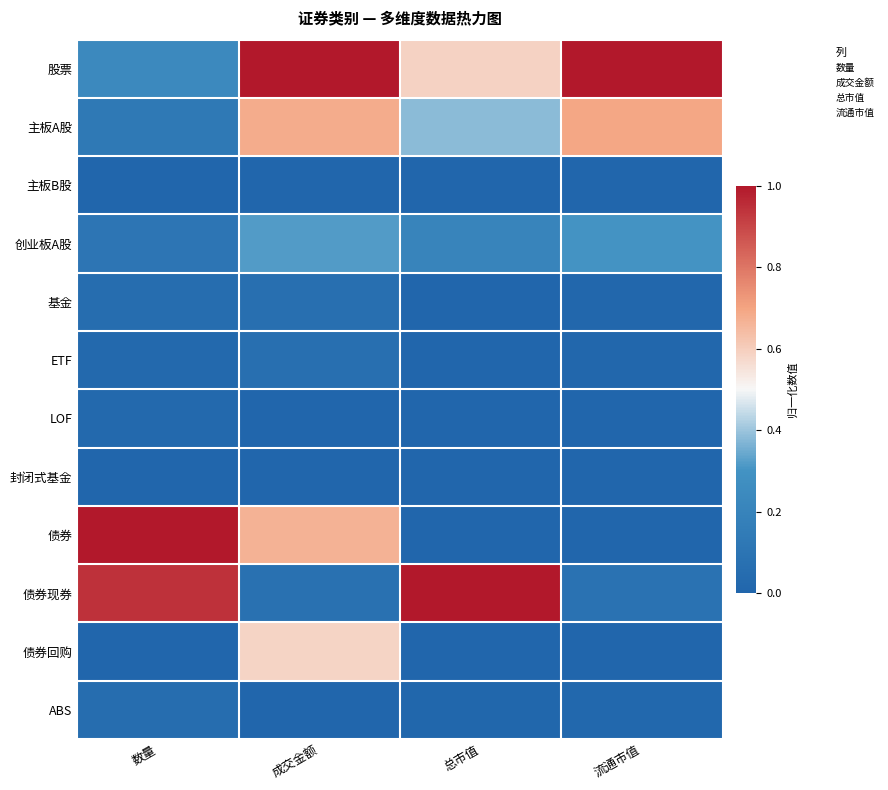

Reading left to right, transcribe all the data shown in this chart.

股票: 数量=0.2	成交金额=1.0	总市值=0.6	流通市值=1.0
主板A股: 数量=0.1	成交金额=0.7	总市值=0.4	流通市值=0.7
主板B股: 数量=0.0	成交金额=0.0	总市值=0.0	流通市值=0.0
创业板A股: 数量=0.1	成交金额=0.3	总市值=0.2	流通市值=0.3
基金: 数量=0.1	成交金额=0.1	总市值=0.0	流通市值=0.0
ETF: 数量=0.0	成交金额=0.1	总市值=0.0	流通市值=0.0
LOF: 数量=0.0	成交金额=0.0	总市值=0.0	流通市值=0.0
封闭式基金: 数量=0.0	成交金额=0.0	总市值=0.0	流通市值=0.0
债券: 数量=1.0	成交金额=0.7	总市值=0.0	流通市值=0.0
债券现券: 数量=0.9	成交金额=0.1	总市值=1.0	流通市值=0.1
债券回购: 数量=0.0	成交金额=0.6	总市值=0.0	流通市值=0.0
ABS: 数量=0.1	成交金额=0.0	总市值=0.0	流通市值=0.0